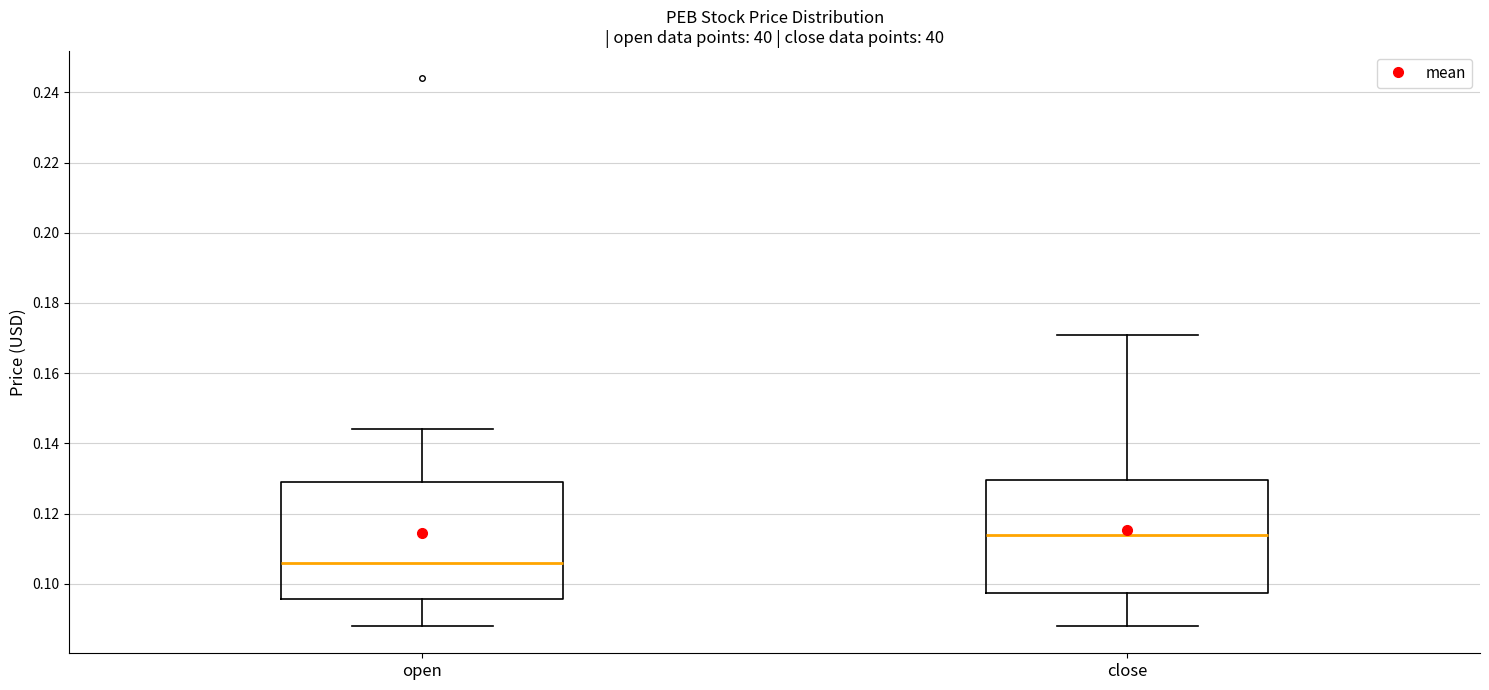

Reading left to right, read every box against the y-axis: the position of its median line, the range the box covers, and the ends of its whiskers. The values are not printed on the chart, so give them approximately, as read against the axis.

open: median 0.106, box 0.096 to 0.130, whiskers 0.088 to 0.144
close: median 0.114, box 0.098 to 0.130, whiskers 0.088 to 0.172